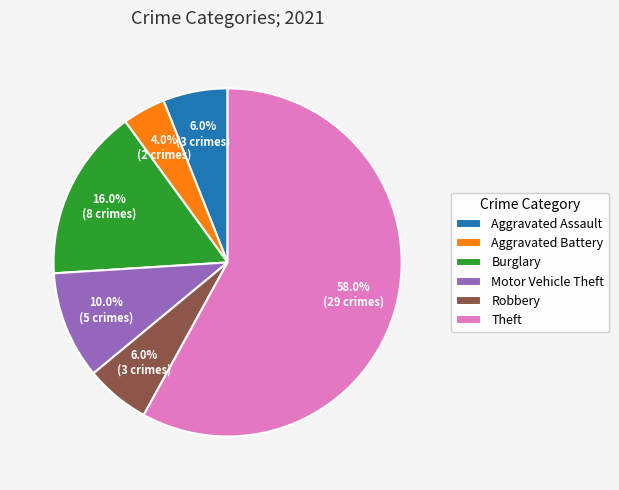

What is the ratio of the value at Motor Vehicle Theft to the value at Robbery?

1.7